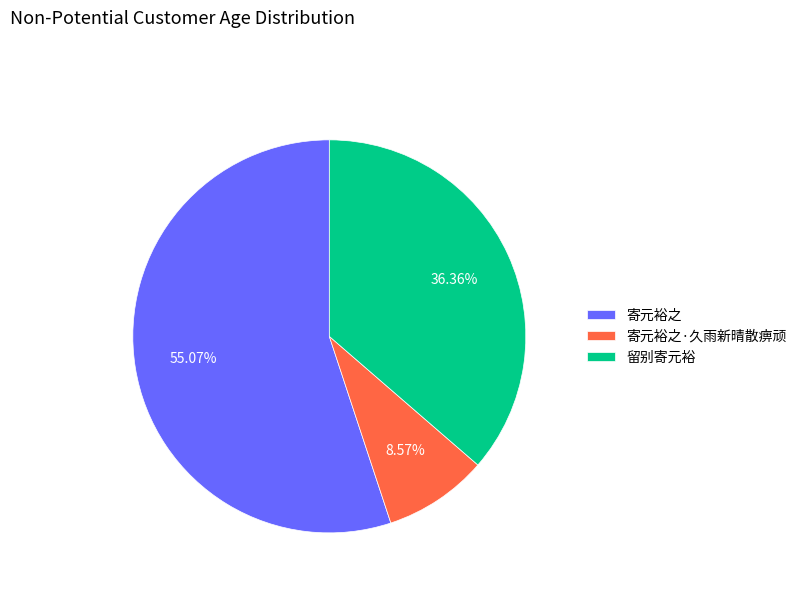

To the nearest percent, what is the average slice percentage?

33%